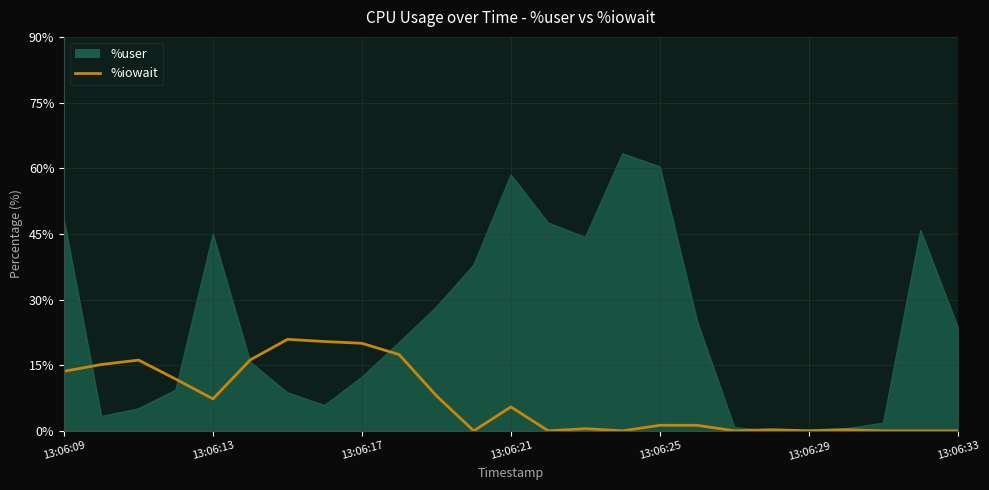

Which series has the widest spread of values?

%user